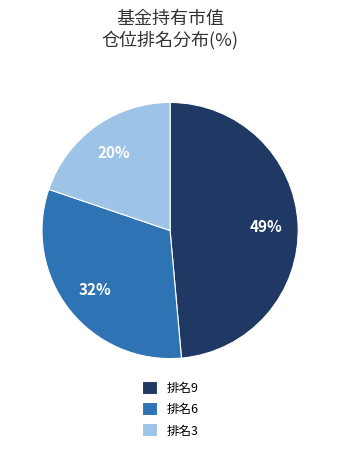

Which has a higher value, 排名3 or 排名6?

排名6